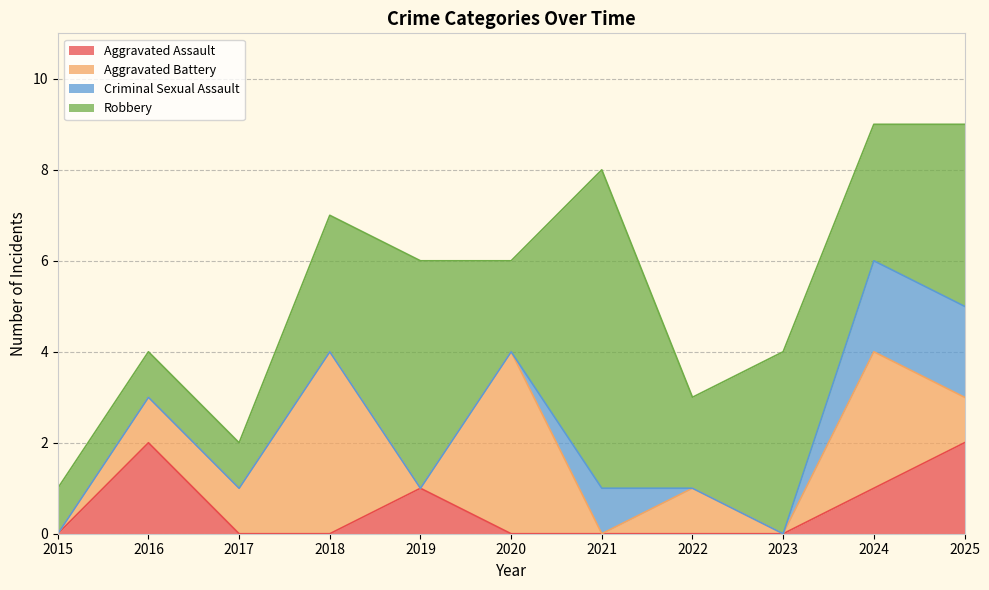

What is the total value across all series at 2024?

9